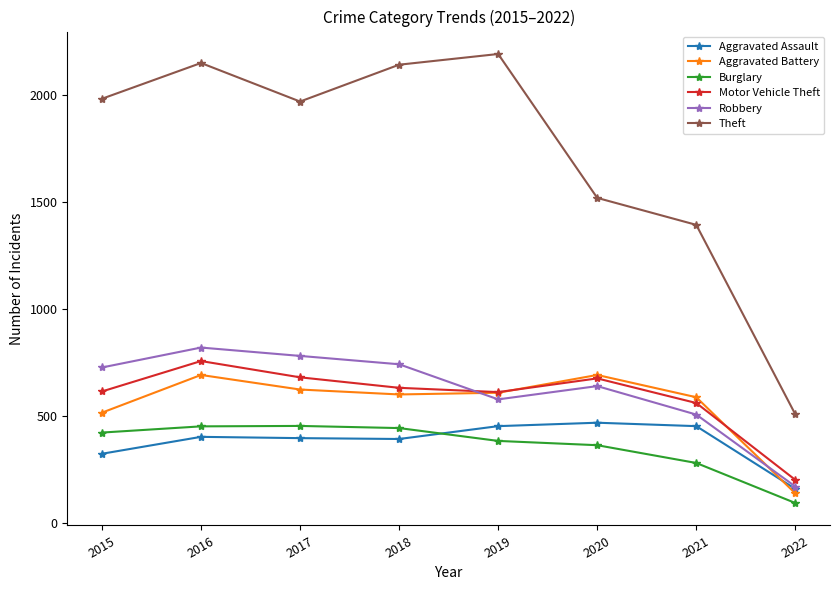

In Theft, how many points are higher than both neighbors (excluding endpoints)?

2